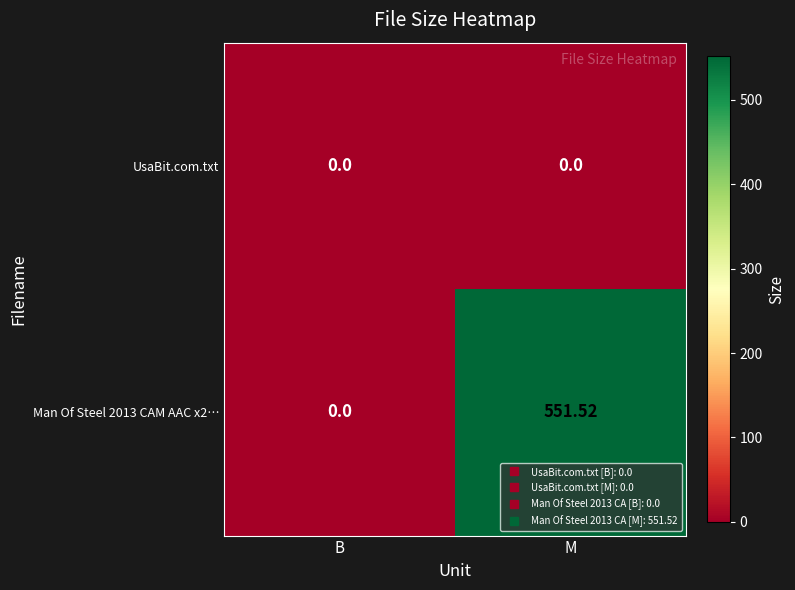

Which series has the largest range (max minus min)?

Man Of Steel 2013 CAM AAC x2…